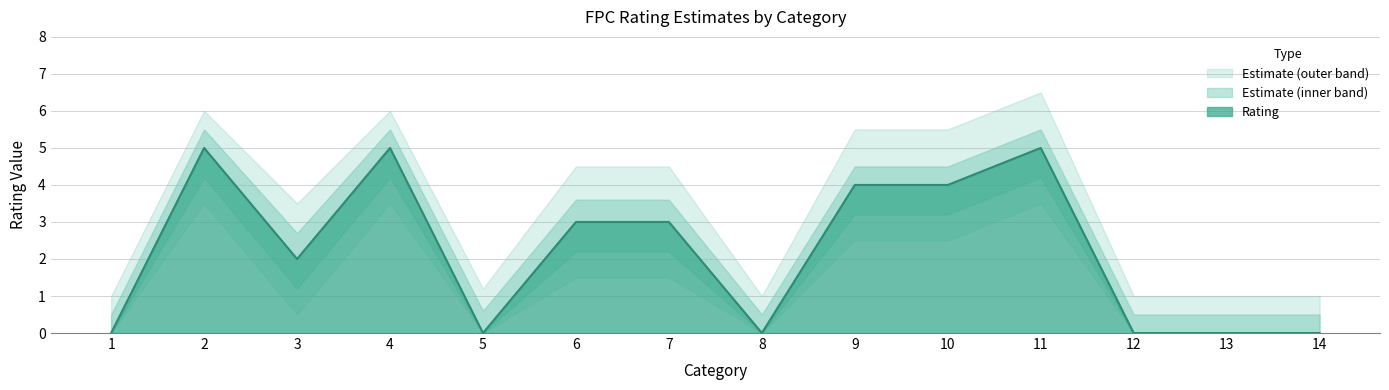

What is the approximate value of Rating_lower at 6?

2.2